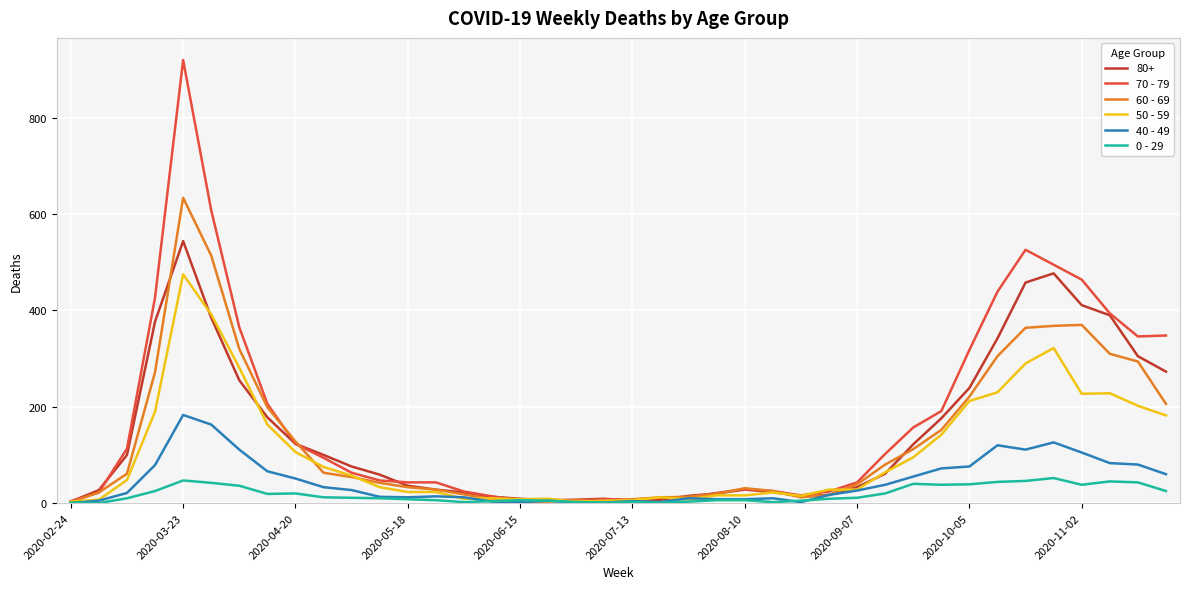

What is the greatest value displayed?

920